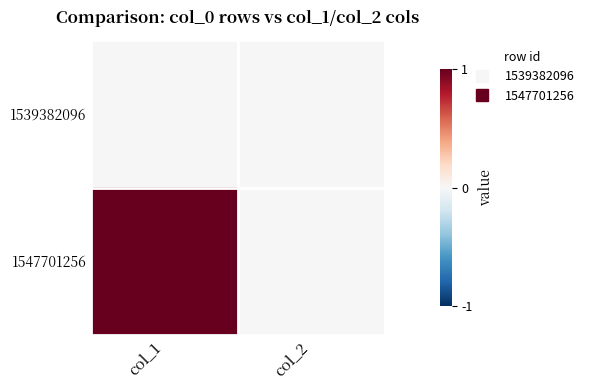

Reading left to right, extract all data points from this chart.

1539382096: col_1=0	col_2=0
1547701256: col_1=1	col_2=0